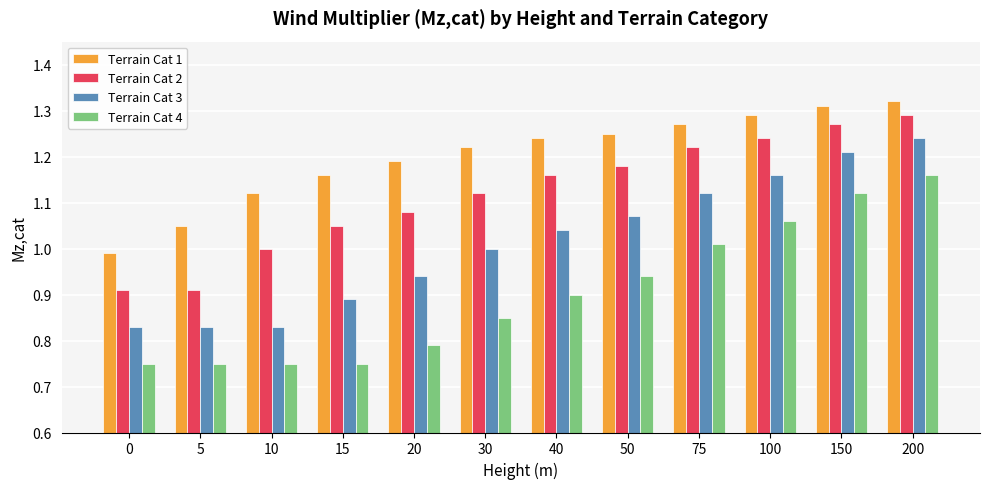

How many groups of bars are there?

12